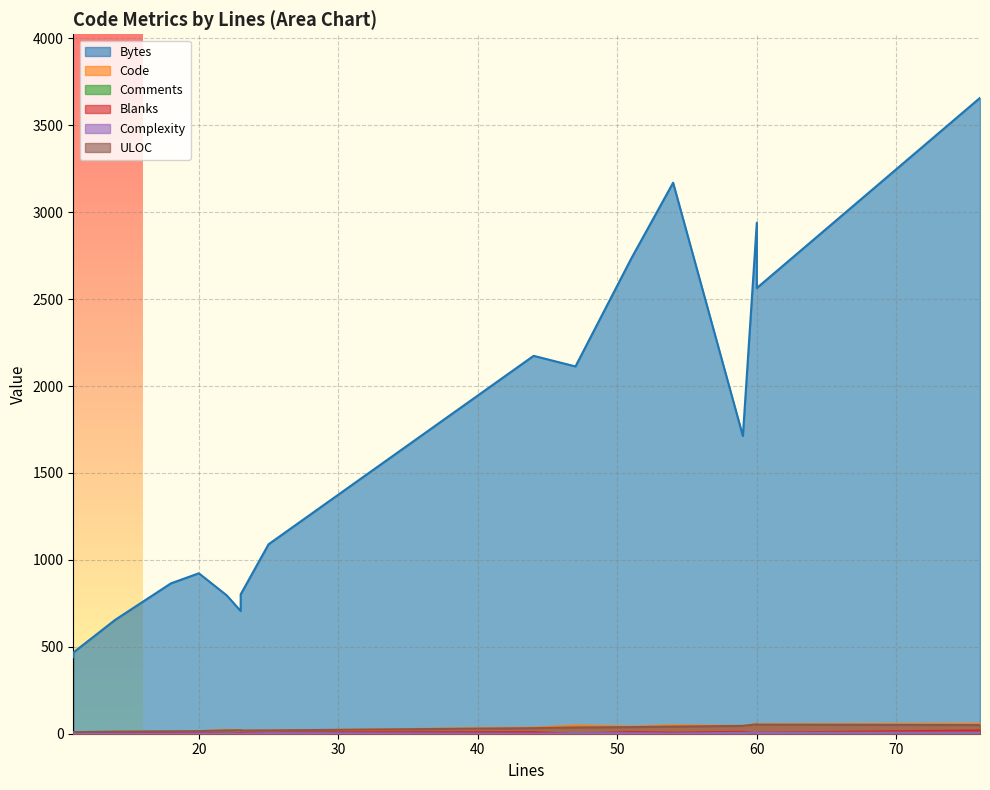

What is the lowest value of the Code series?

8